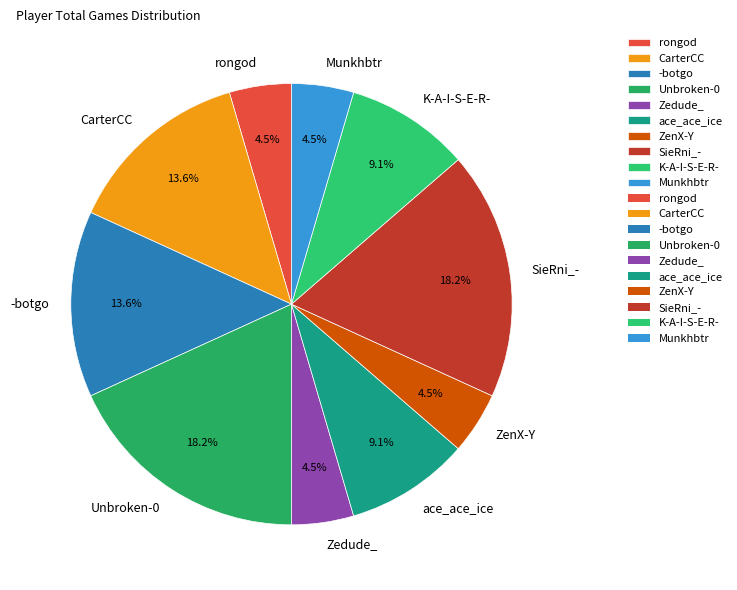

How many segments does this pie chart have?

10